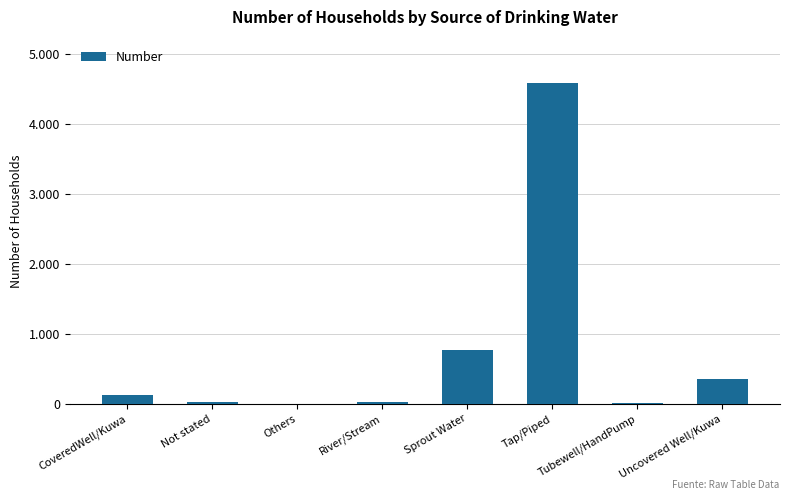

What is the sum of the values at River/Stream and Sprout Water?

796